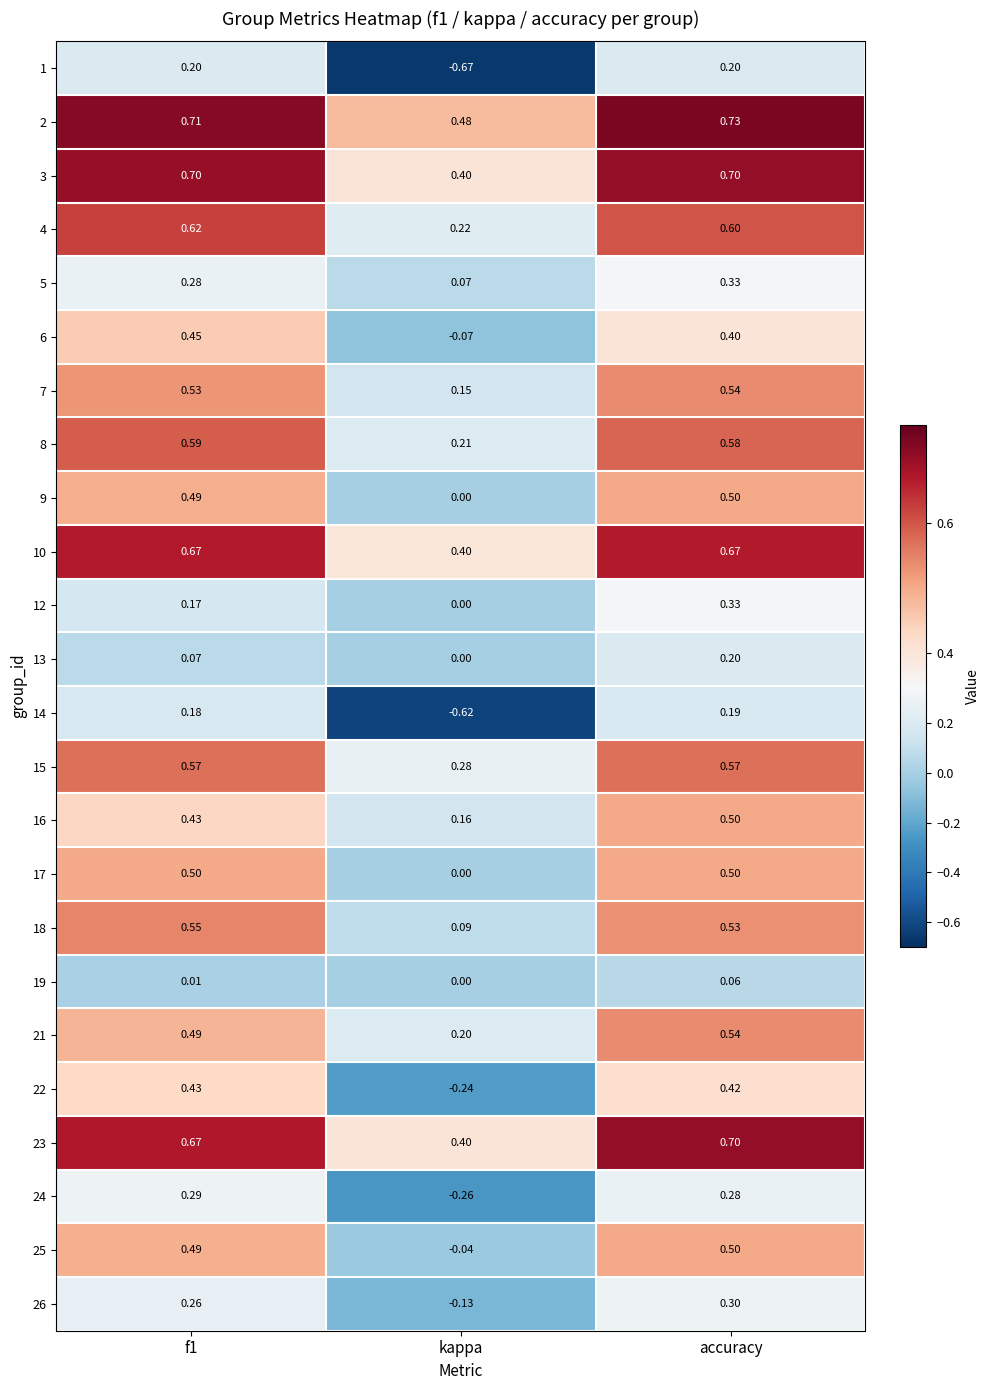

Is the value of 17 at accuracy greater than the value of 12 at kappa?

Yes